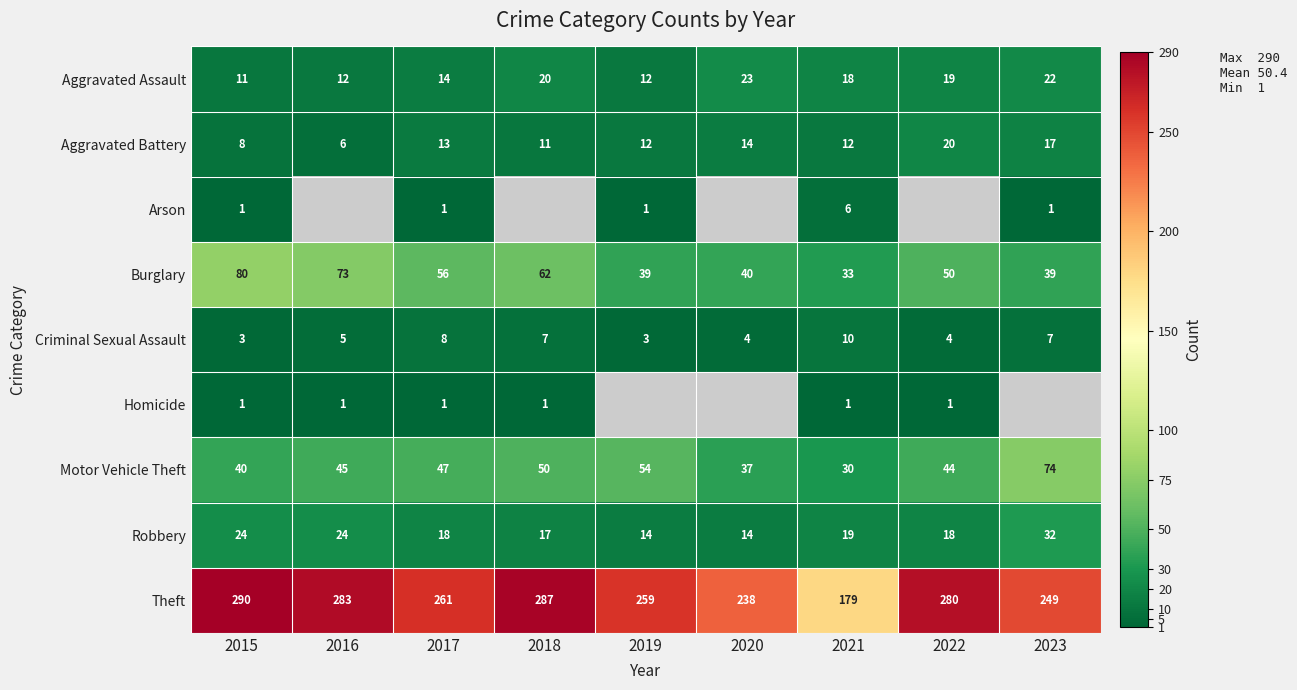

How many series are shown in this chart?

9